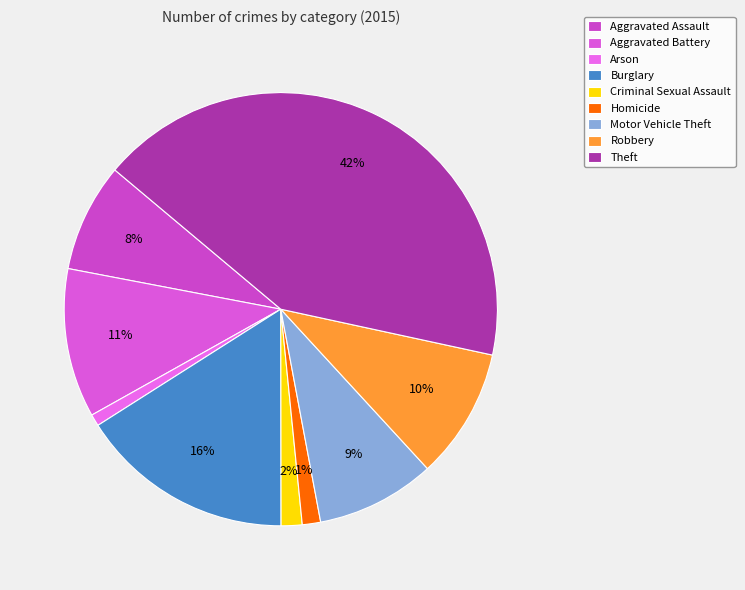

Which slice is the smallest?

Arson